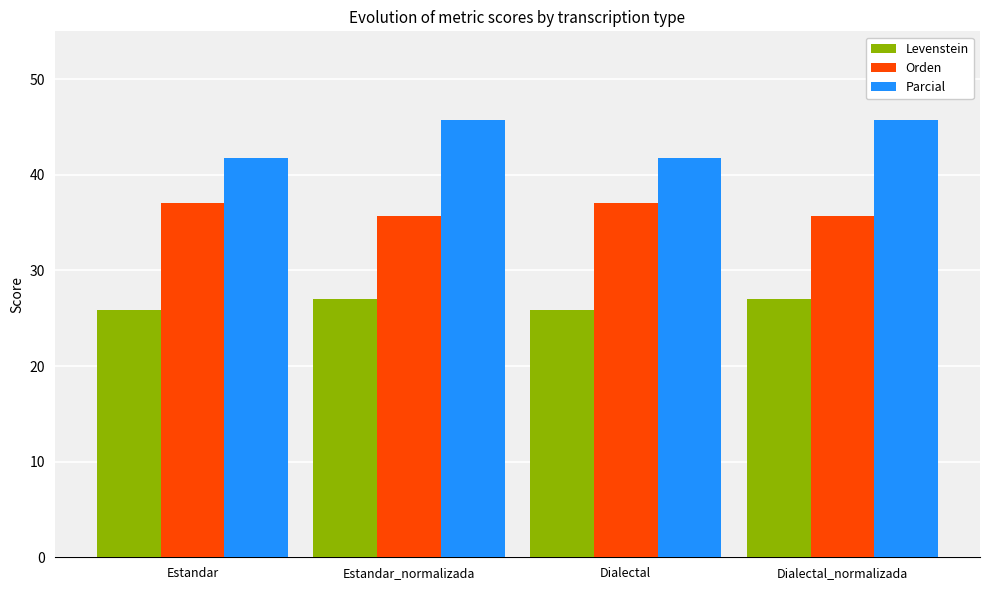

What is the smallest value displayed?

25.8